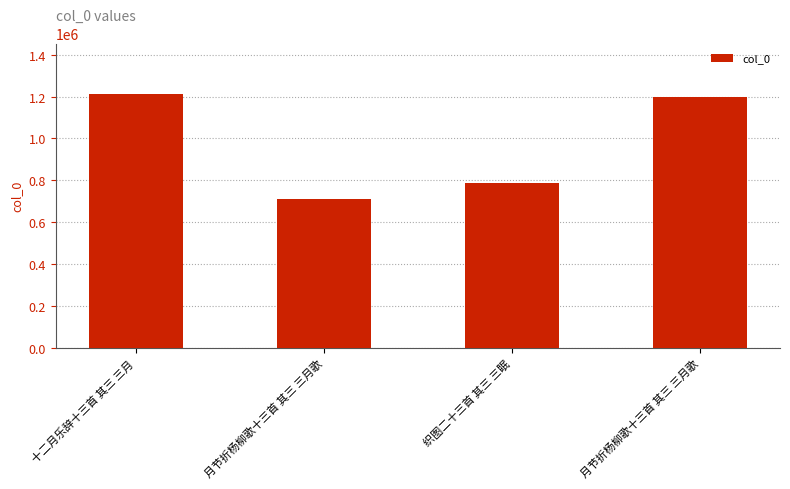

How many values are below 1199264?

2